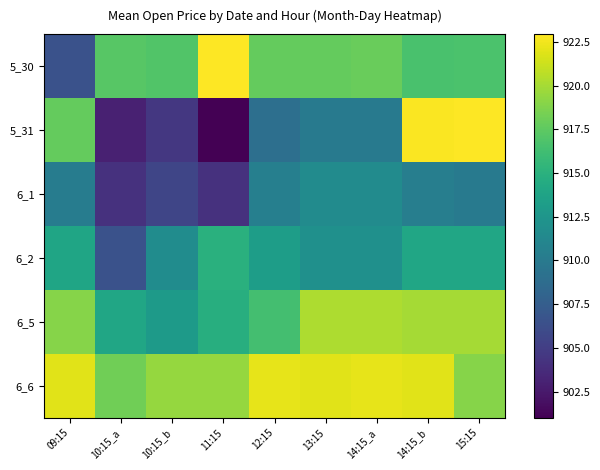

Which has a higher value, 10:15_b or 11:15?

11:15